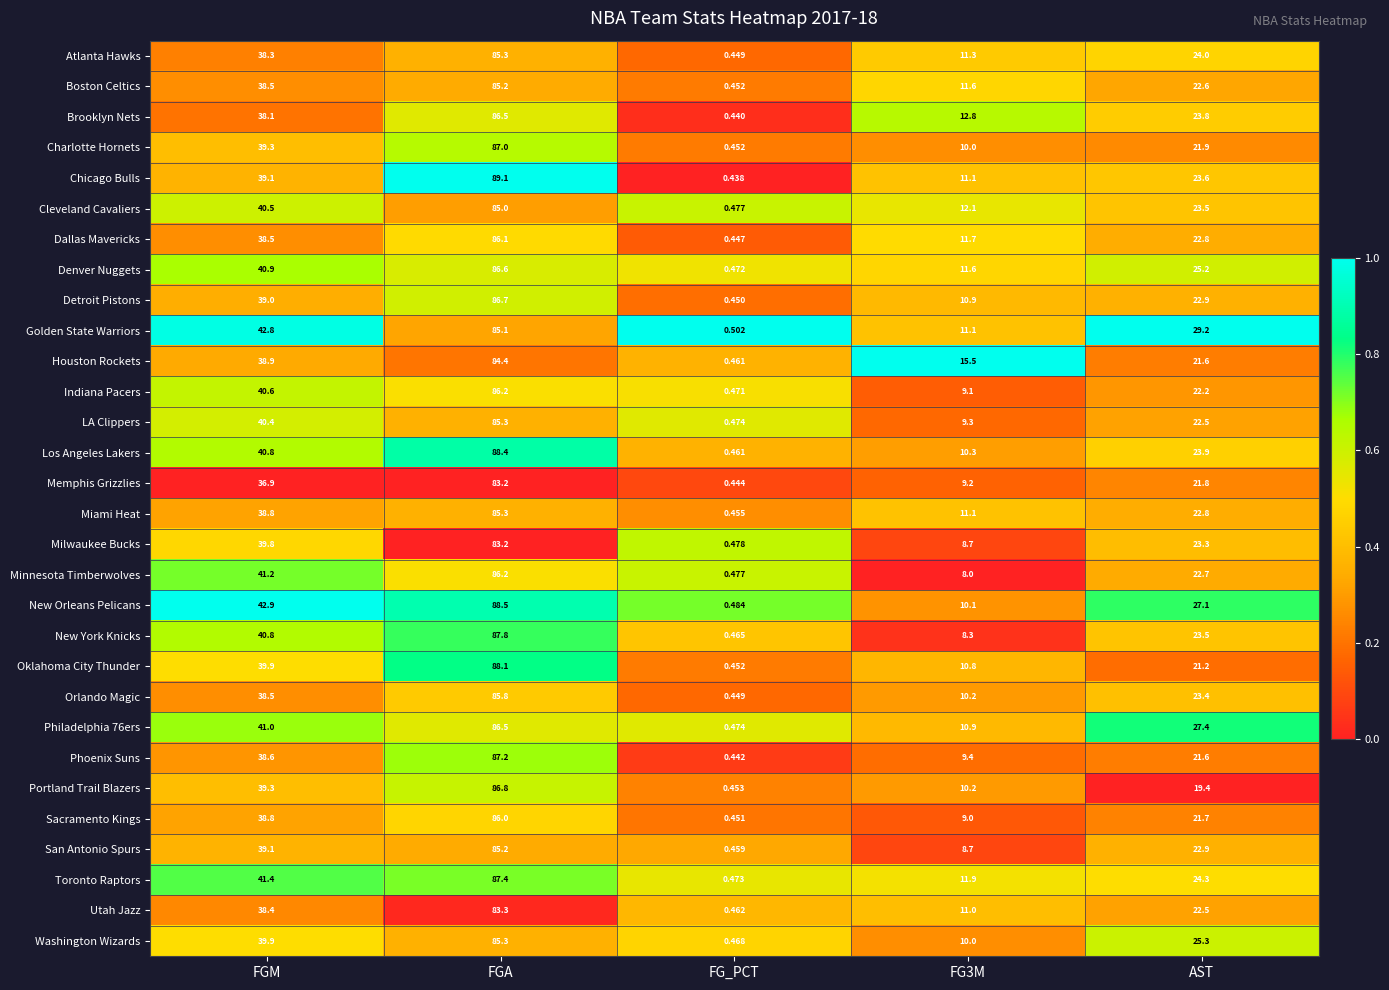

Is the value of Atlanta Hawks at FGA greater than the value of Oklahoma City Thunder at AST?

Yes